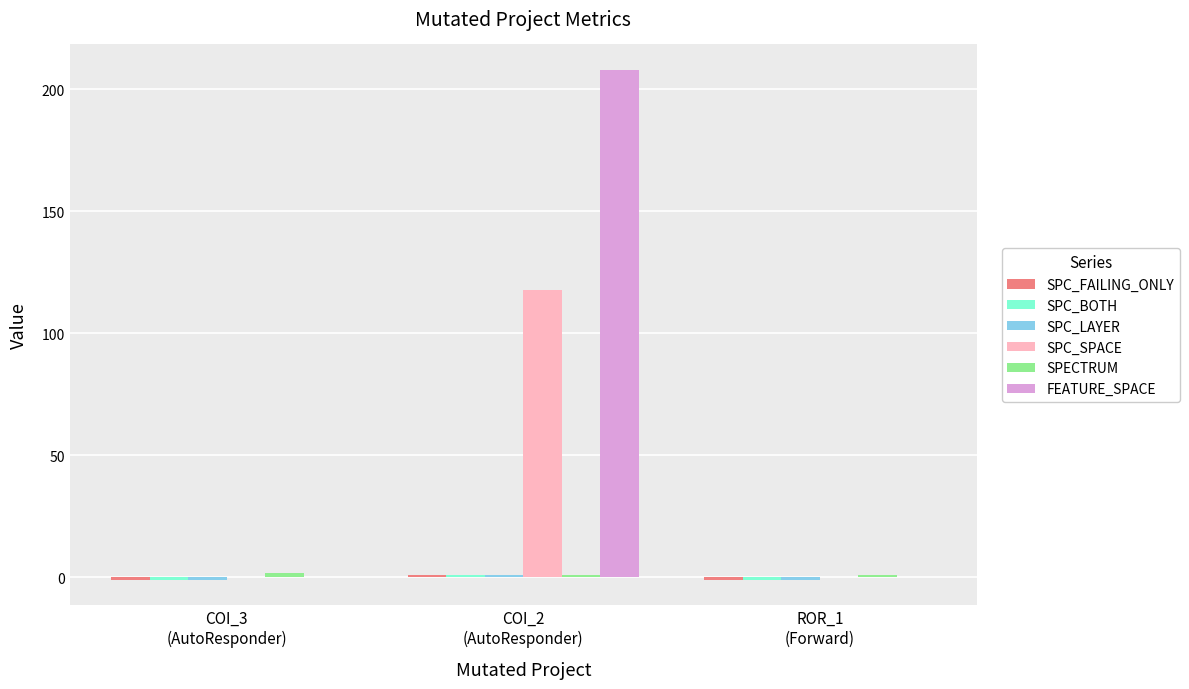

What is the maximum value shown in the chart?

208